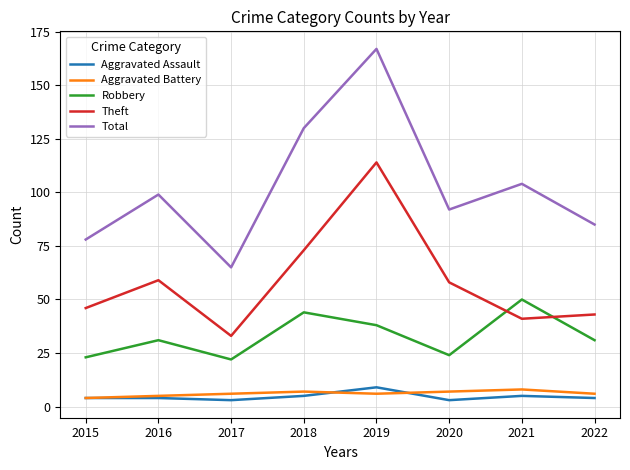

What is the difference between the maximum and minimum values in the Theft series?

81